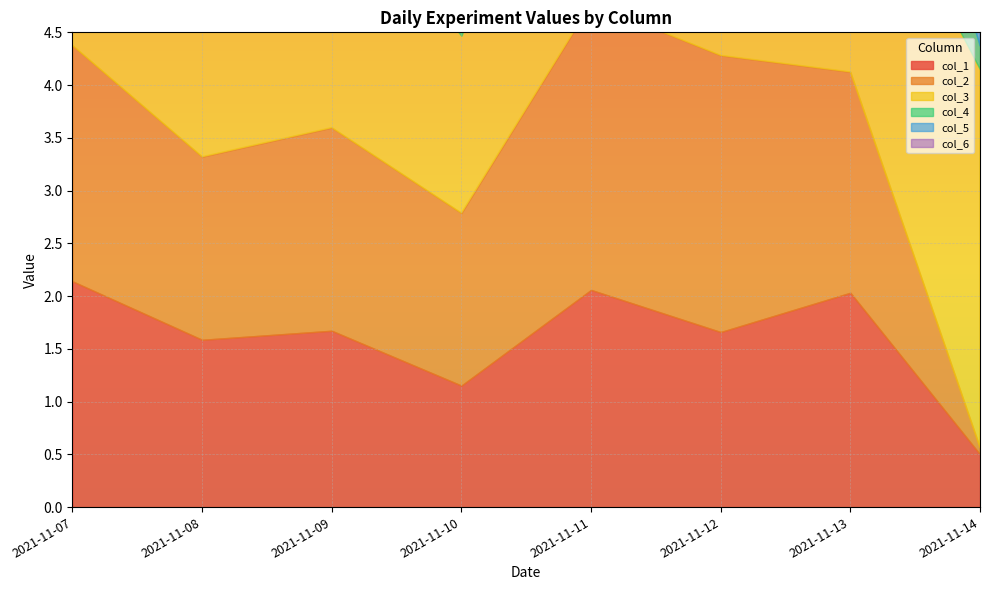

List the labels in order of col_3 value, smallest first.

2021-11-08, 2021-11-10, 2021-11-12, 2021-11-13, 2021-11-09, 2021-11-07, 2021-11-11, 2021-11-14